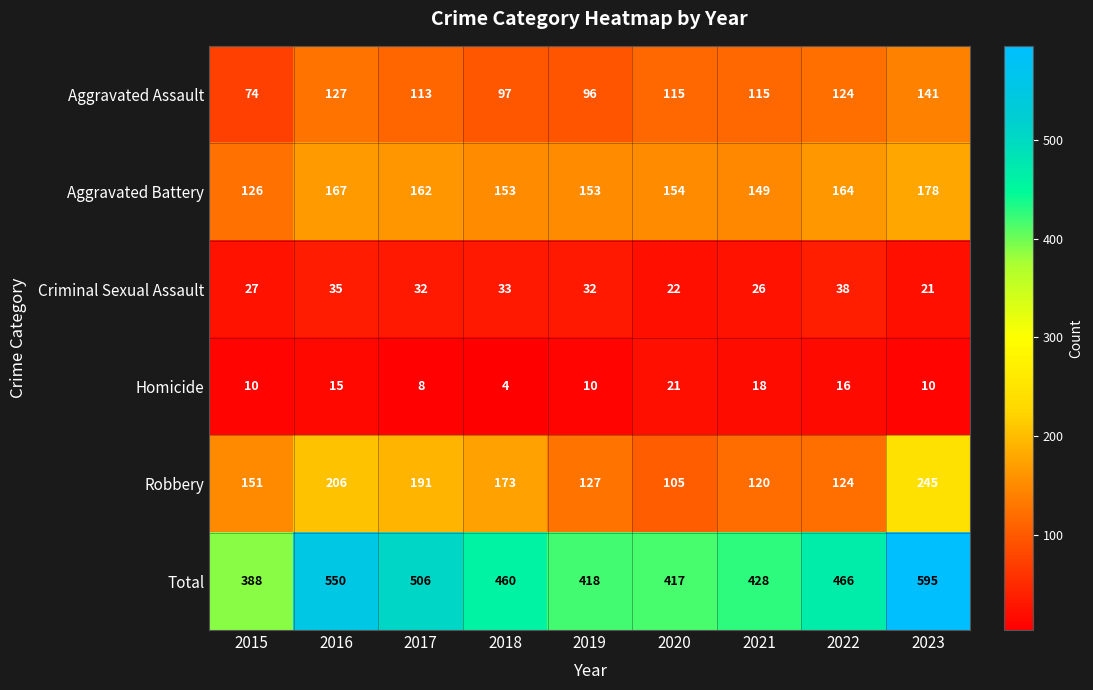

At 2015, list the series in order from smallest to largest.

Homicide, Criminal Sexual Assault, Aggravated Assault, Aggravated Battery, Robbery, Total